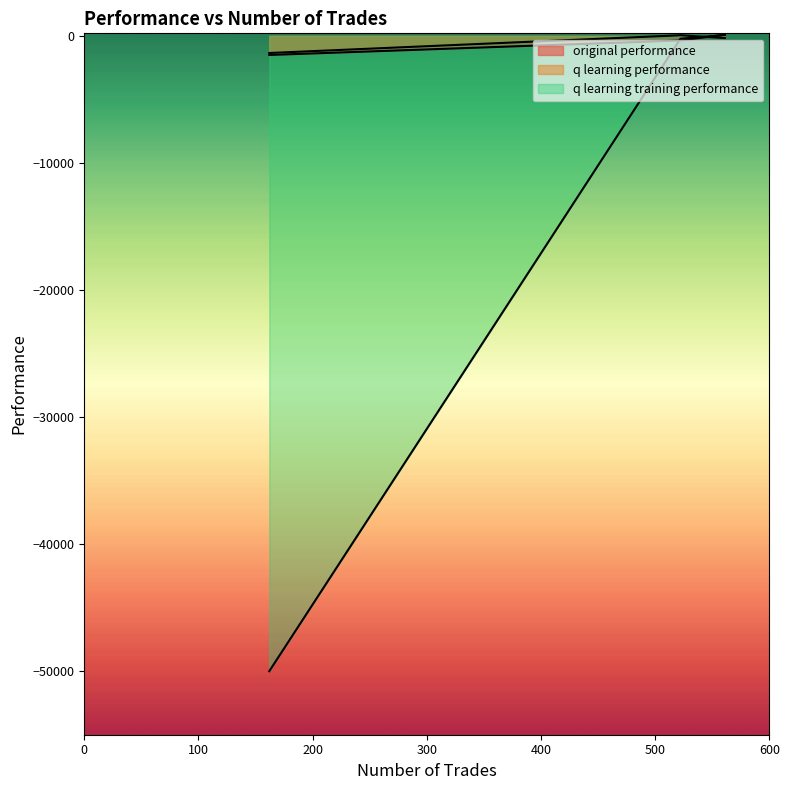

What is the lowest value of the original performance series?

-1502.7